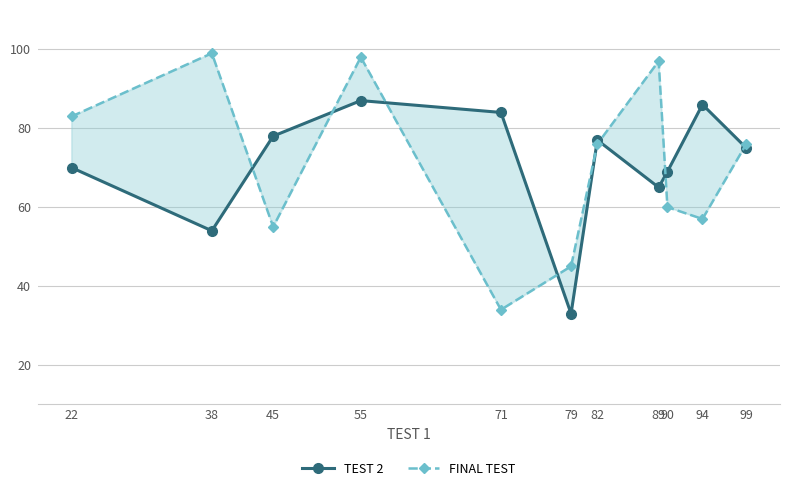

Rank the series by their average value, from lowest to highest.

TEST 2, FINAL TEST